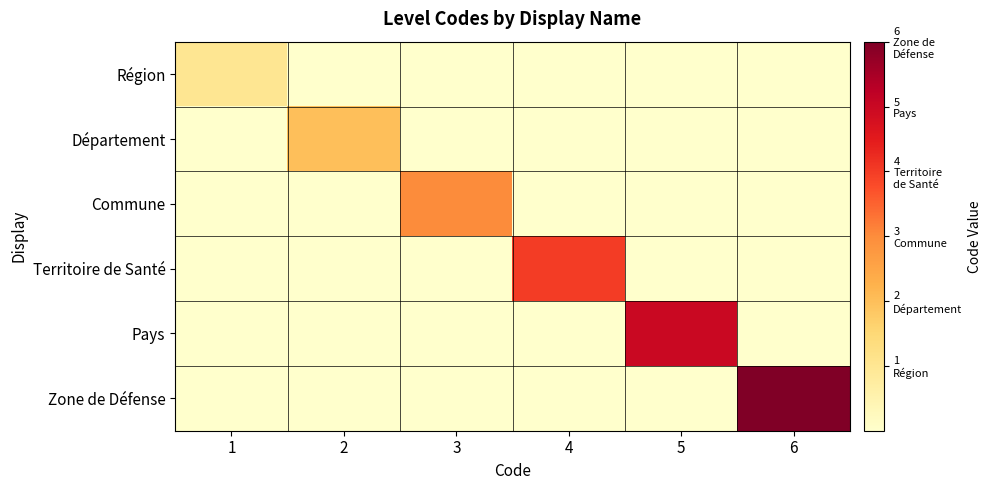

Reading left to right, what are all the values shown in this chart?

Région: 1=1	2=0	3=0	4=0	5=0	6=0
Département: 1=0	2=2	3=0	4=0	5=0	6=0
Commune: 1=0	2=0	3=3	4=0	5=0	6=0
Territoire de Santé: 1=0	2=0	3=0	4=4	5=0	6=0
Pays: 1=0	2=0	3=0	4=0	5=5	6=0
Zone de Défense: 1=0	2=0	3=0	4=0	5=0	6=6